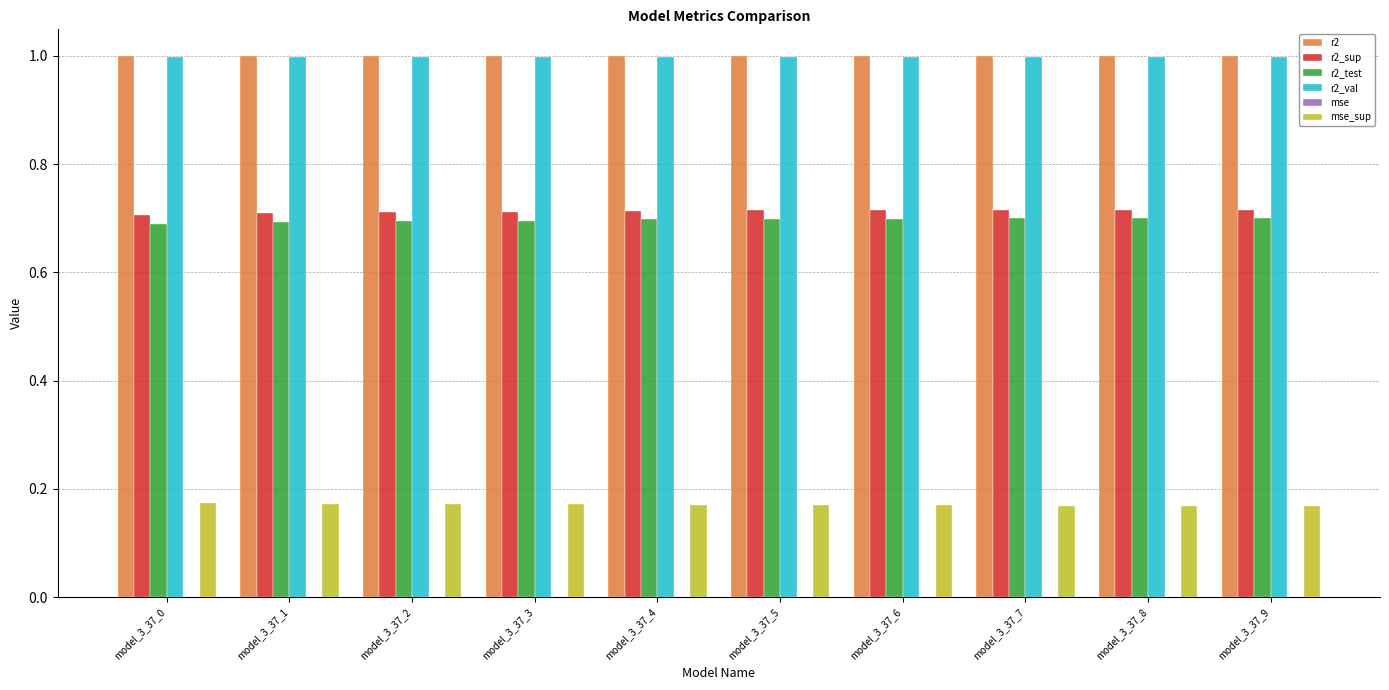

What is the sum of all r2_val values?

10.0